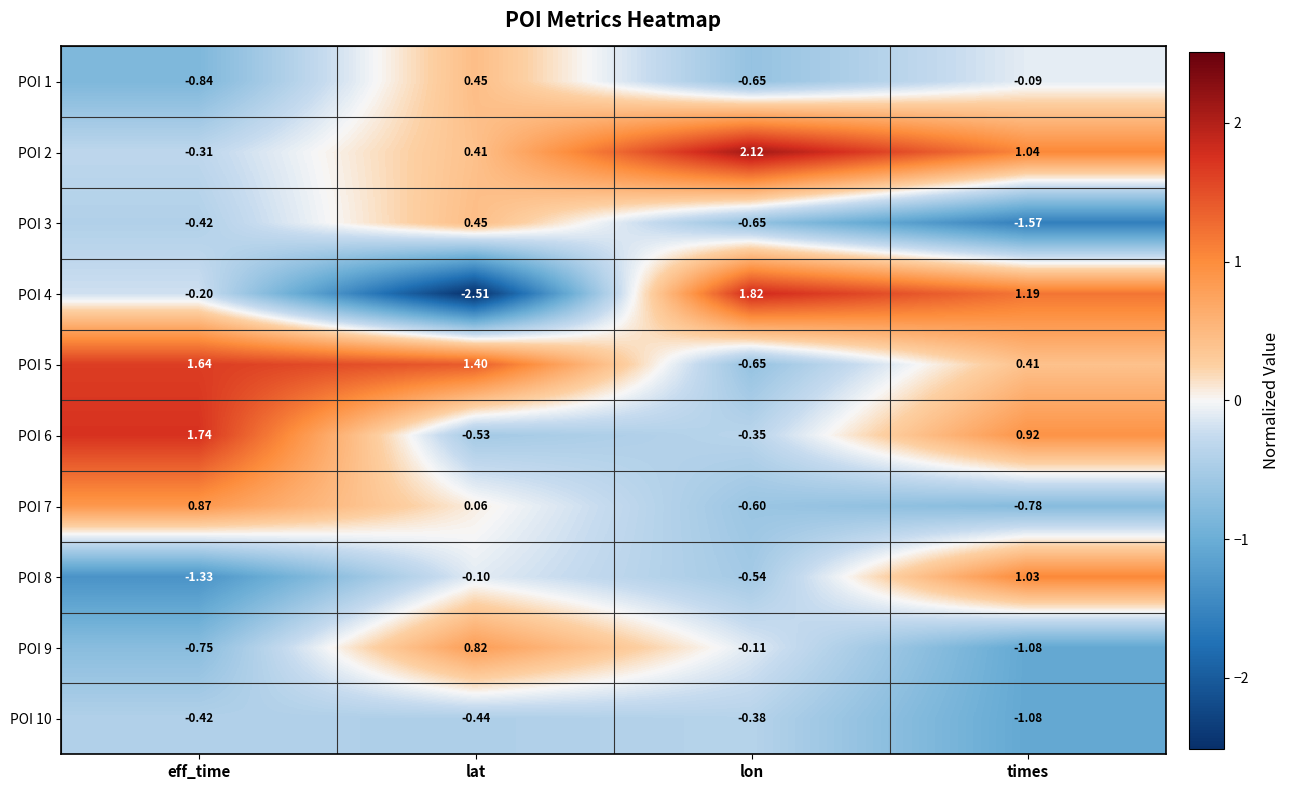

List the labels in order of POI 4 value, largest first.

lon, times, eff_time, lat